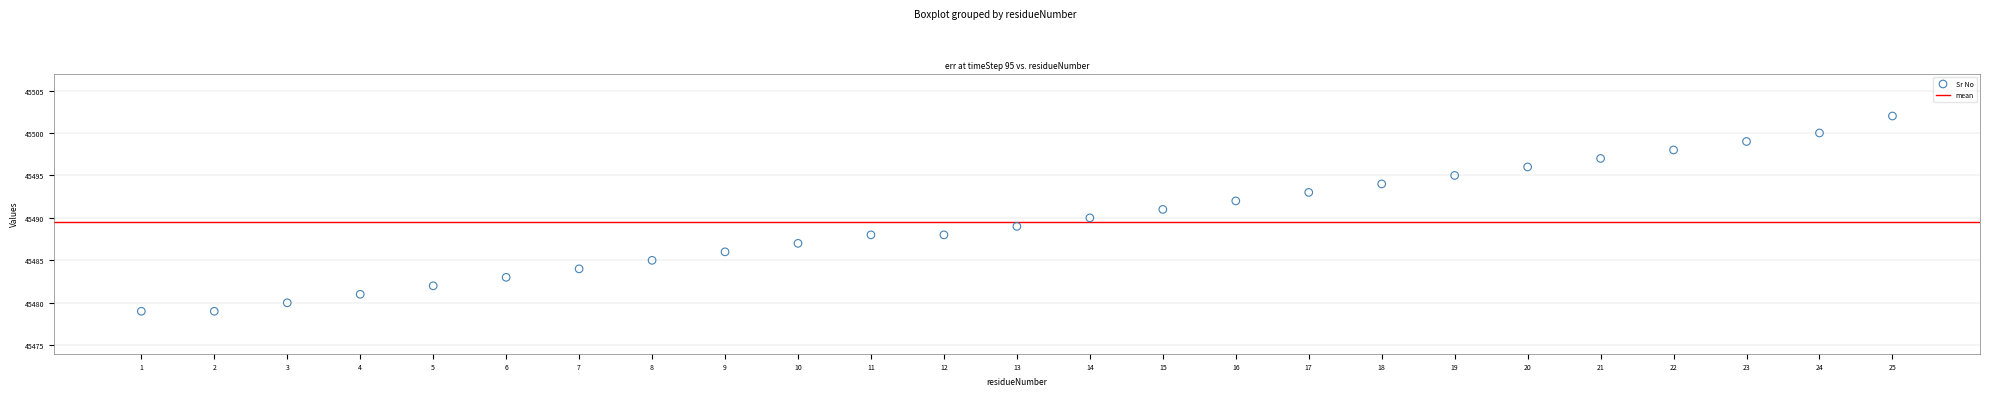

What is the range of Y values (max minus min)?

23